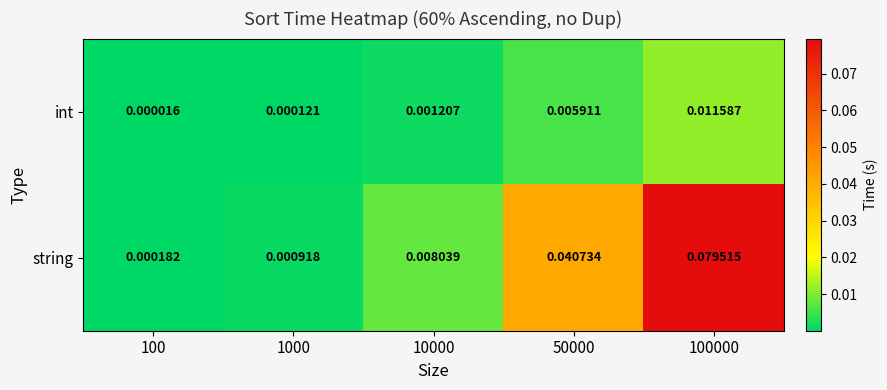

At 100000, list the series in order from largest to smallest.

string, int